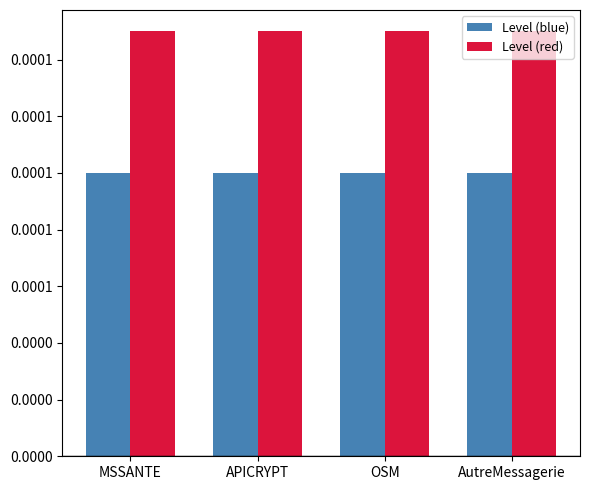

Are the bars horizontal?

No